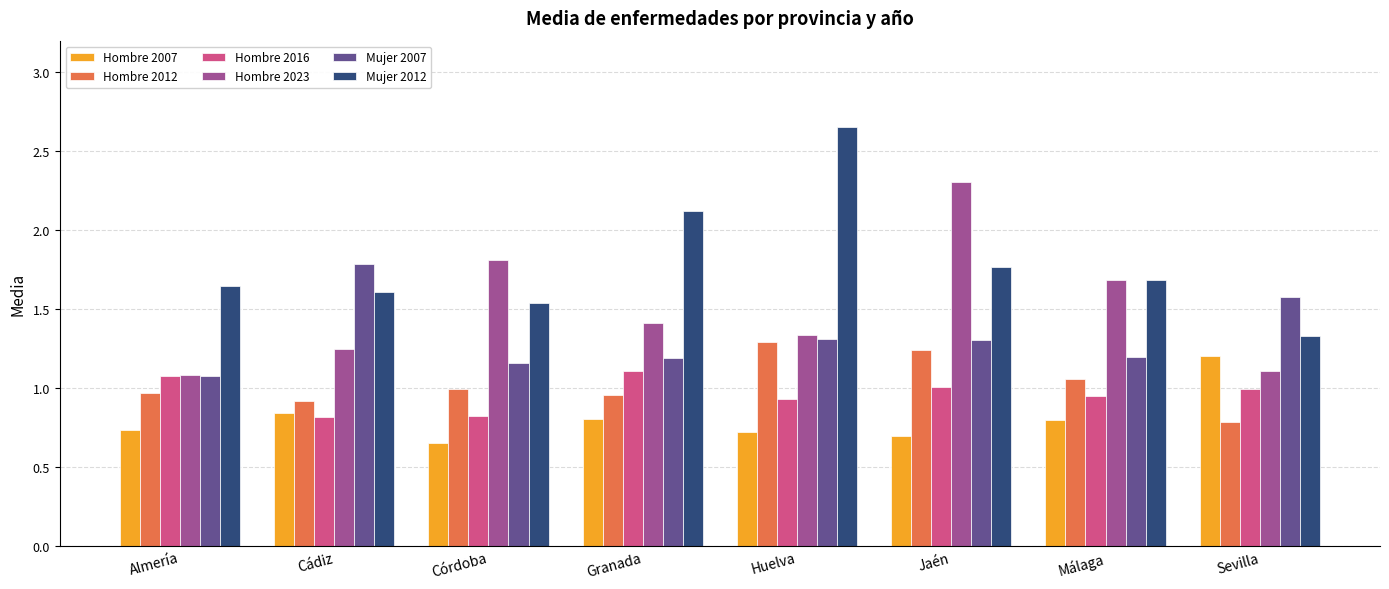

Is it true that Hombre 2016 equals 0.8 at Córdoba?

True